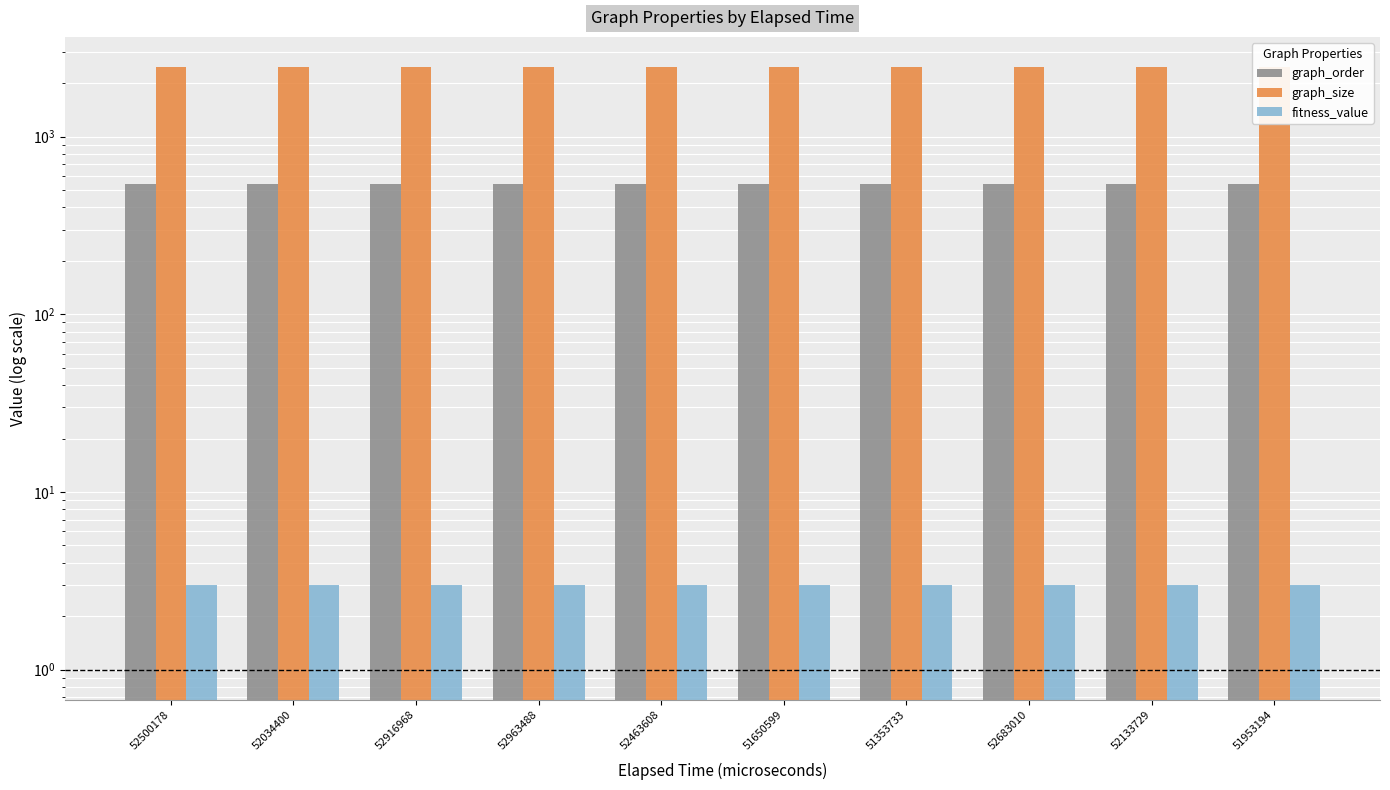

Where is graph_size nearest to the value 2466?

52500178